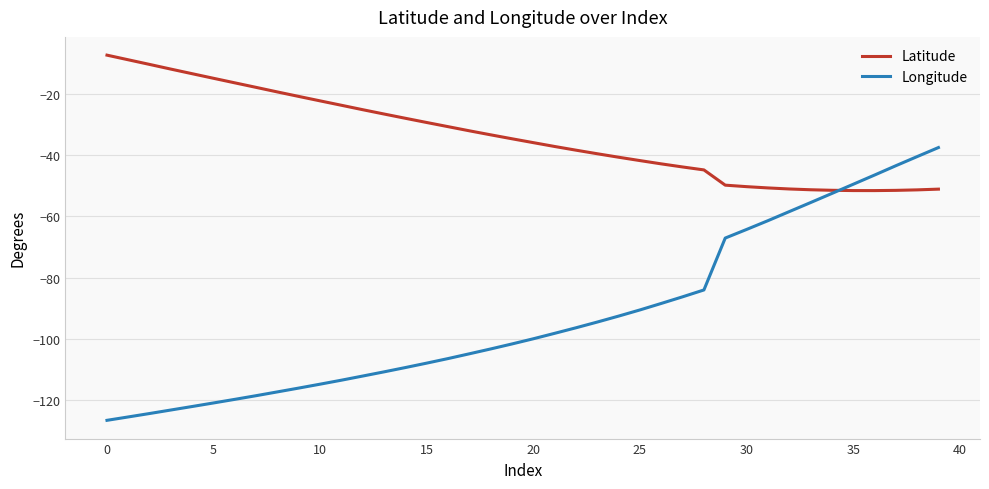

Which series has the largest range (max minus min)?

Longitude